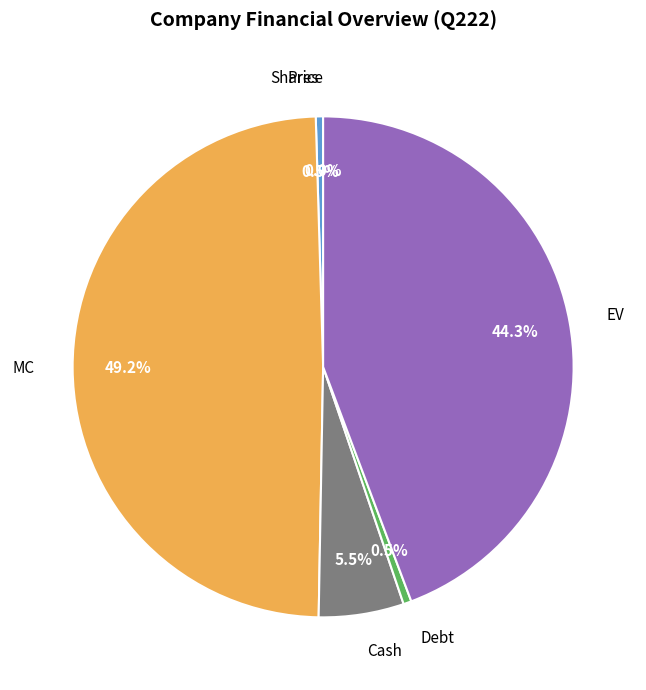

What percentage is the EV slice, to the nearest percent?

44%